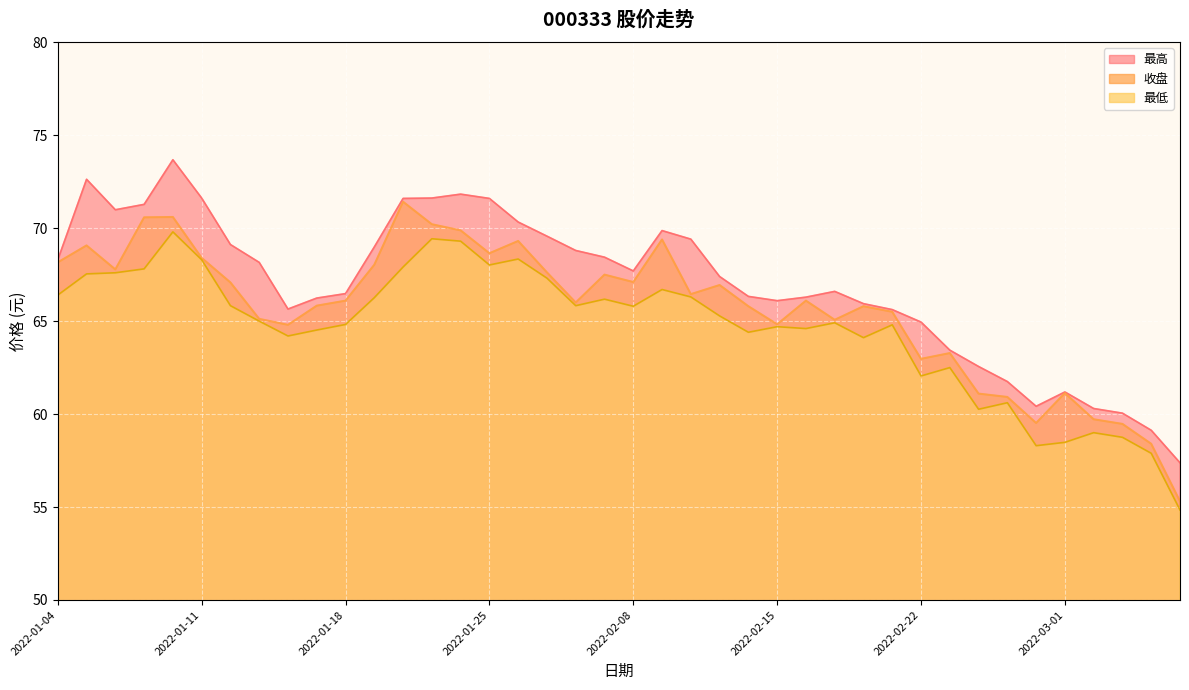

What position from the left is 2022-03-02?

37